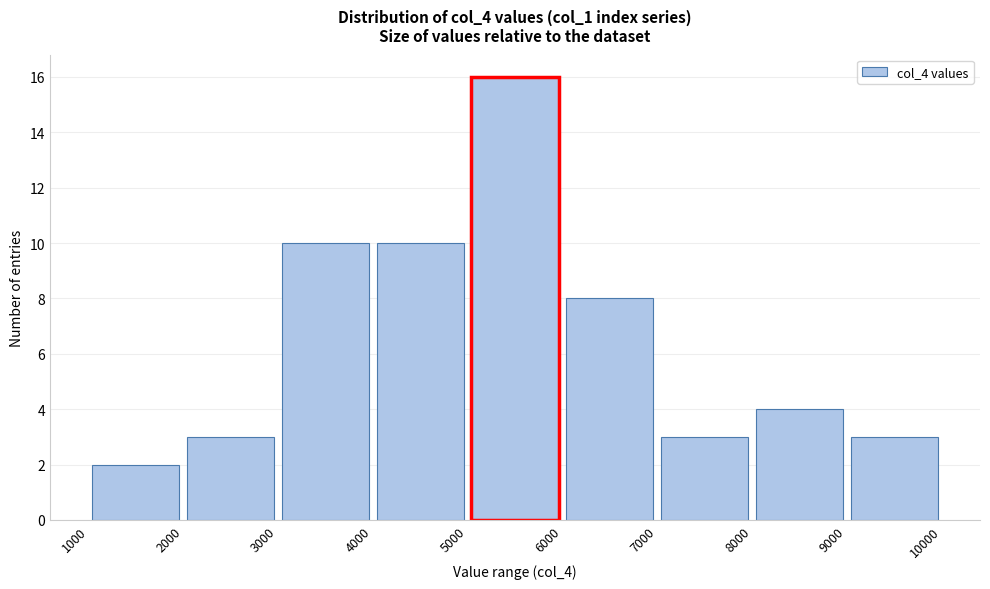

Reading left to right, transcribe this chart: for each bar, give the range it covers on the x-axis and its height. The values are not printed on the chart, so give them approximately, as read against the axis.

1000 to 2000: 2
2000 to 3000: 3
3000 to 4000: 10
4000 to 5000: 10
5000 to 6000: 16
6000 to 7000: 8
7000 to 8000: 3
8000 to 9000: 4
9000 to 10000: 3